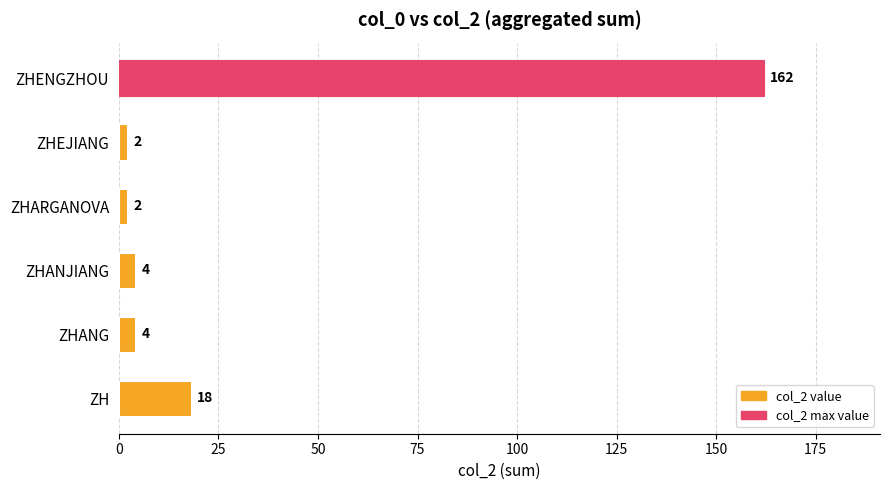

What is the change in value from ZHEJIANG to ZHENGZHOU?

+160